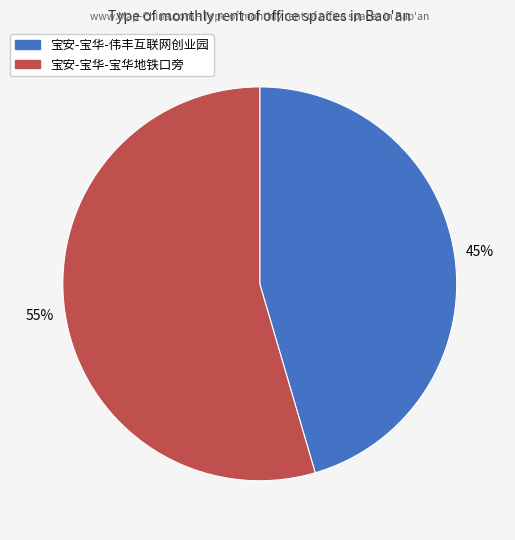

Do 宝安-宝华-伟丰互联网创业园 and 宝安-宝华-宝华地铁口旁 together represent more than half of the pie?

Yes